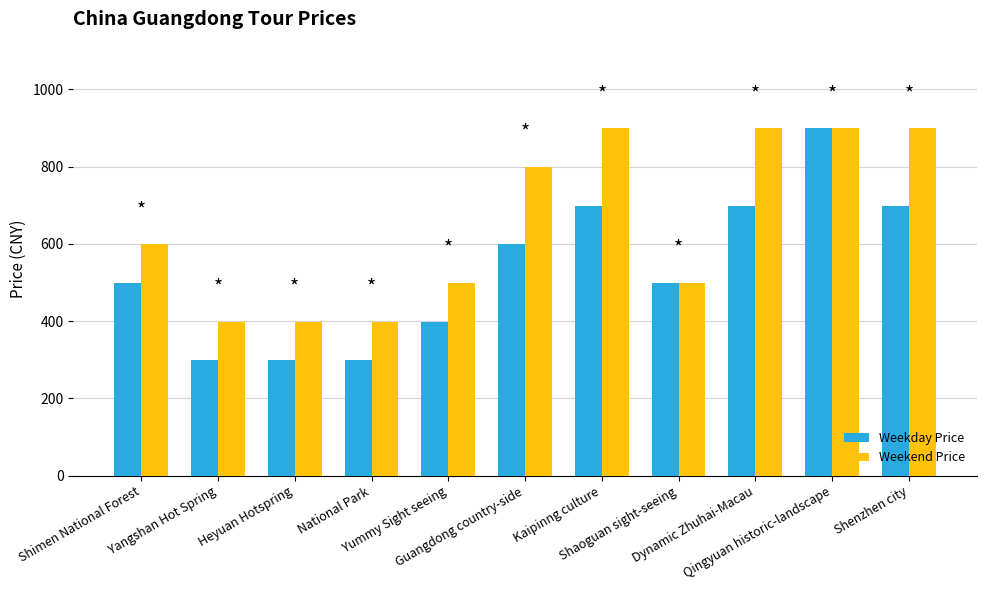

Which series has the largest range (max minus min)?

Weekday Price